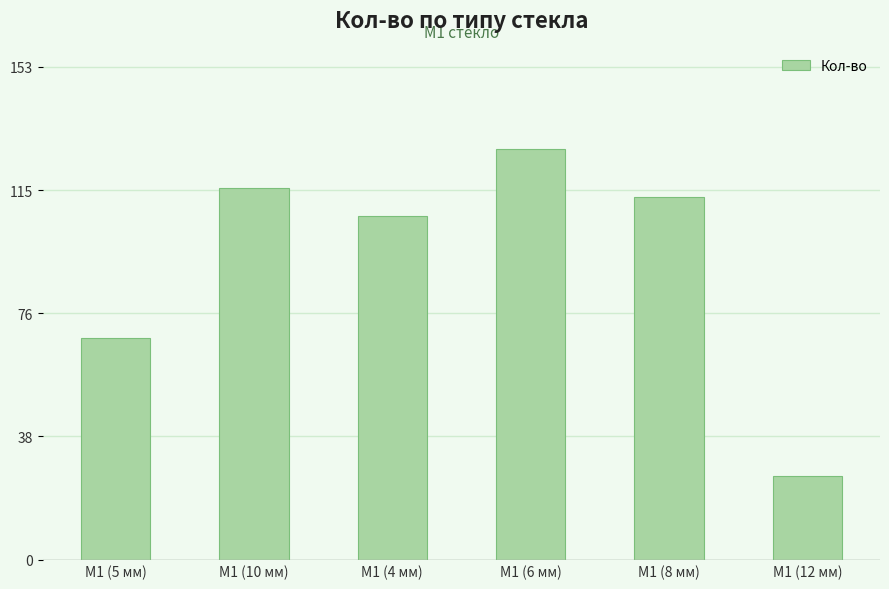

What is the change in value from М1 (4 мм) to М1 (6 мм)?

+21